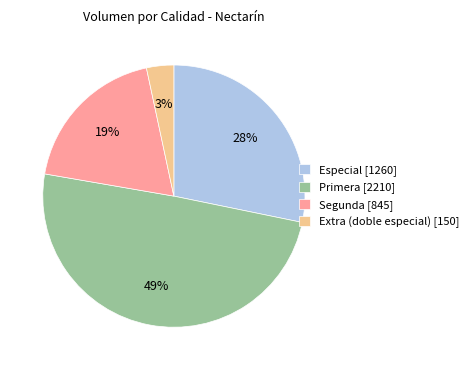

How many slices are in this pie chart?

4